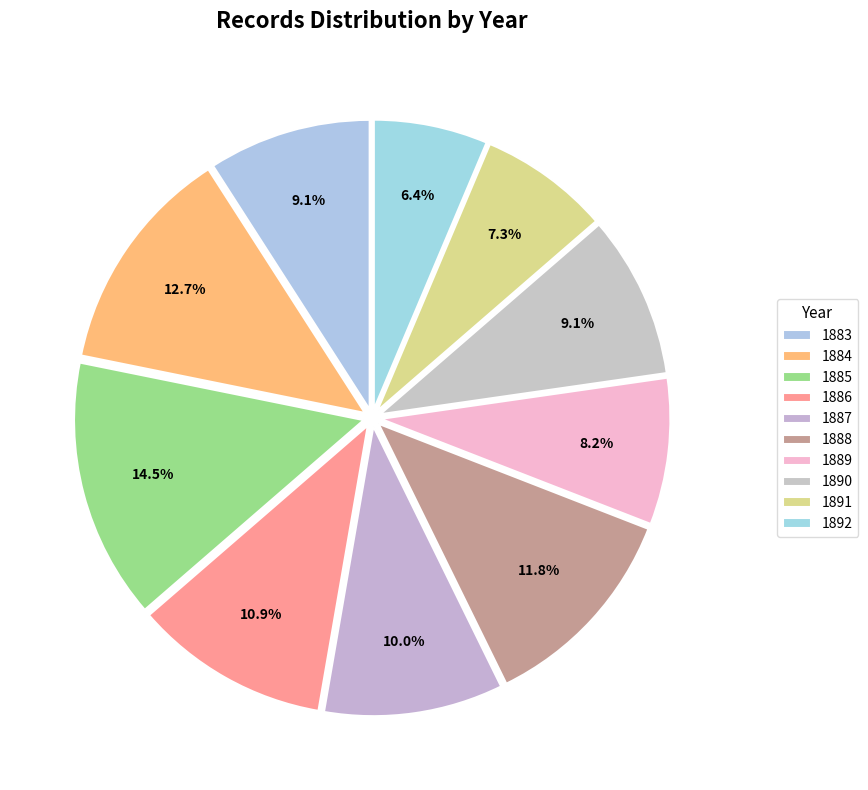

How many slices are in this pie chart?

10